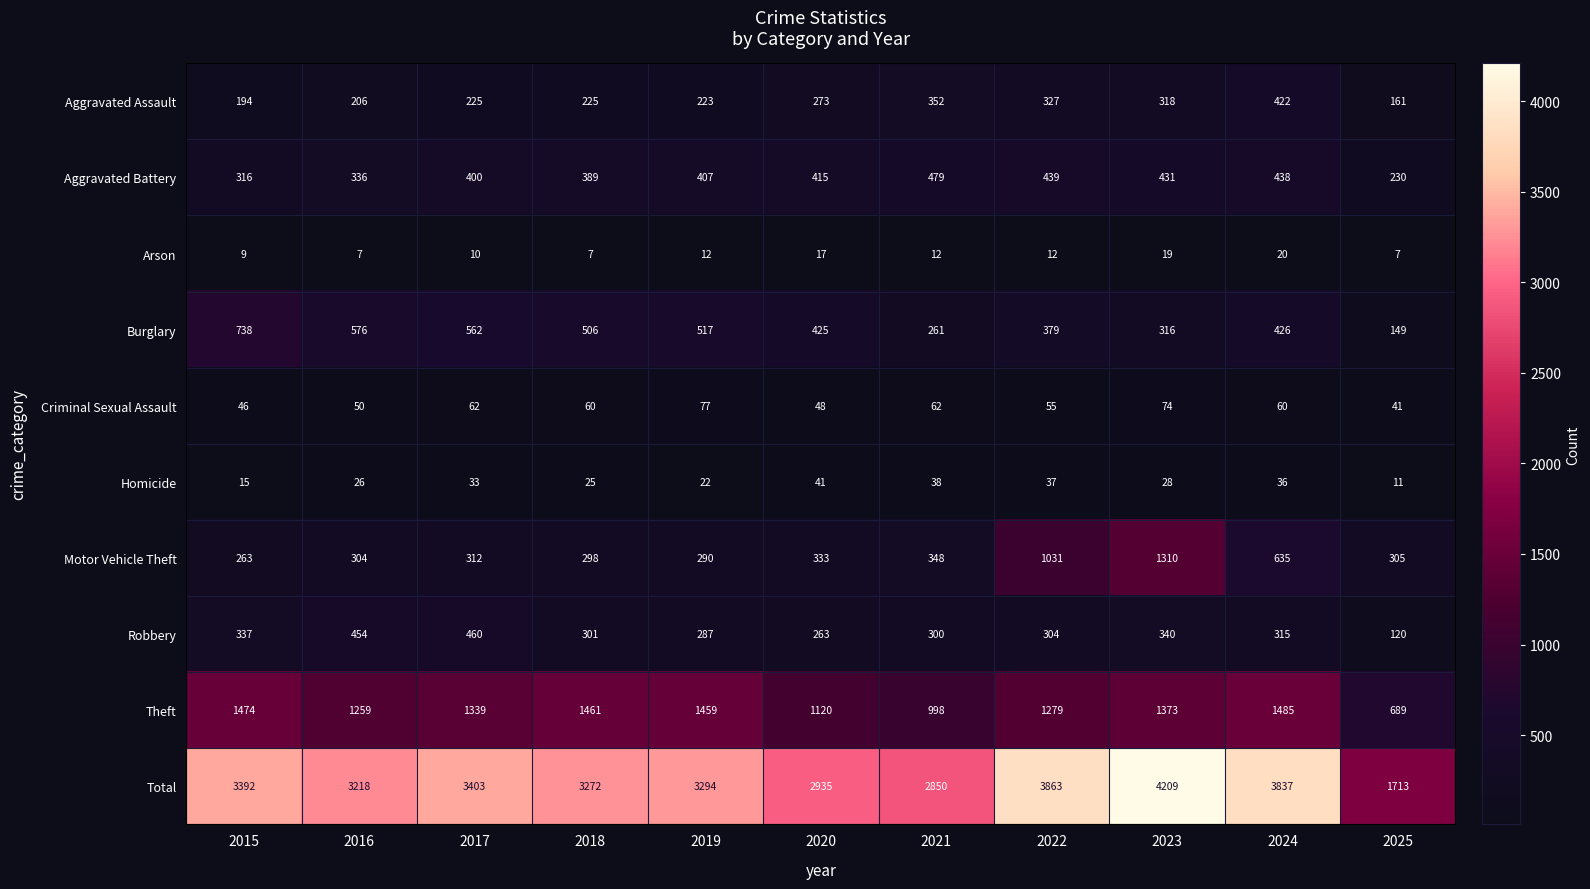

How many series are shown in this chart?

10